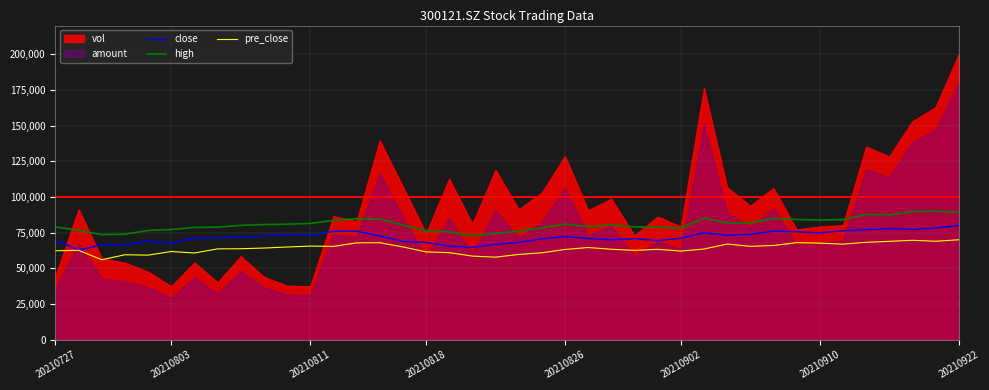

True or false: pre_close has a value of 67629.8 at 20210910.

True